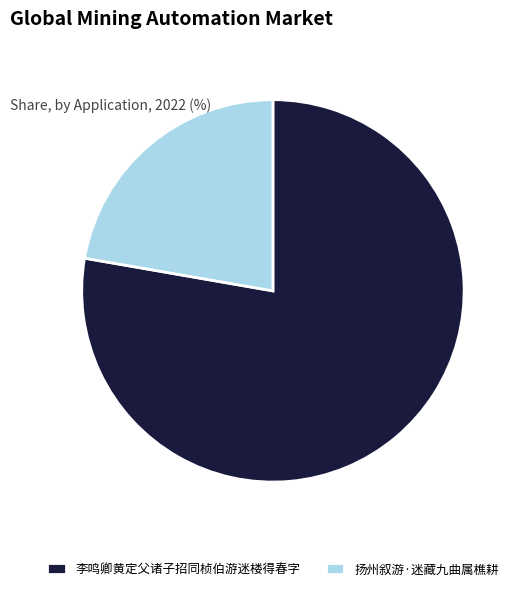

Is it true that 李鸣卿黄定父诸子招同桢伯游迷楼得春字 is 78% of the pie?

True